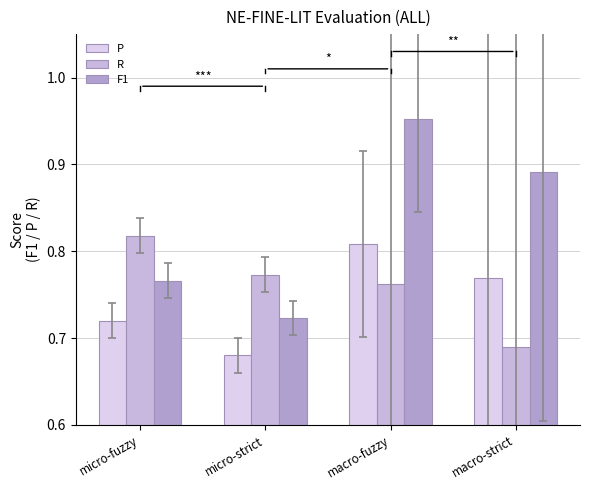

How many distinct data groups are displayed?

3